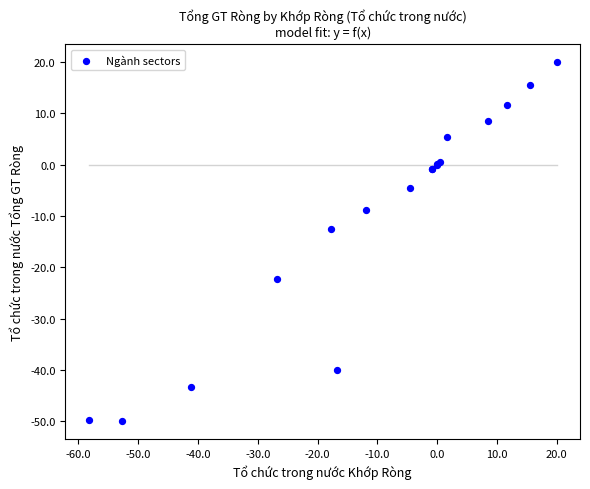

What Y value in the scatter plot is closest to -15?

-12.4